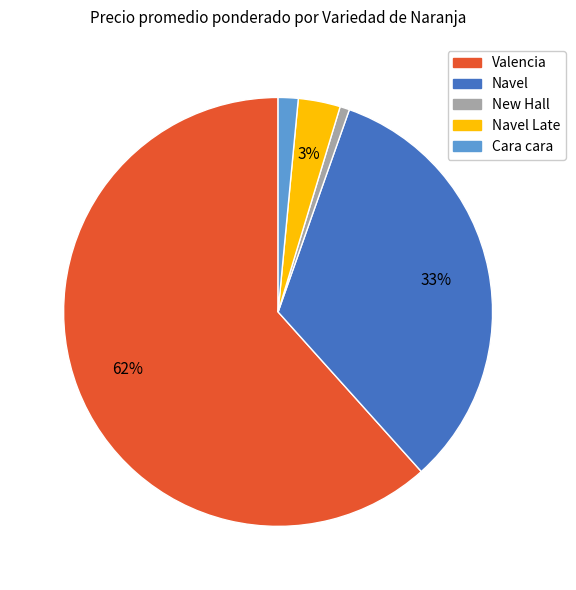

What is the smallest slice in the pie chart?

New Hall